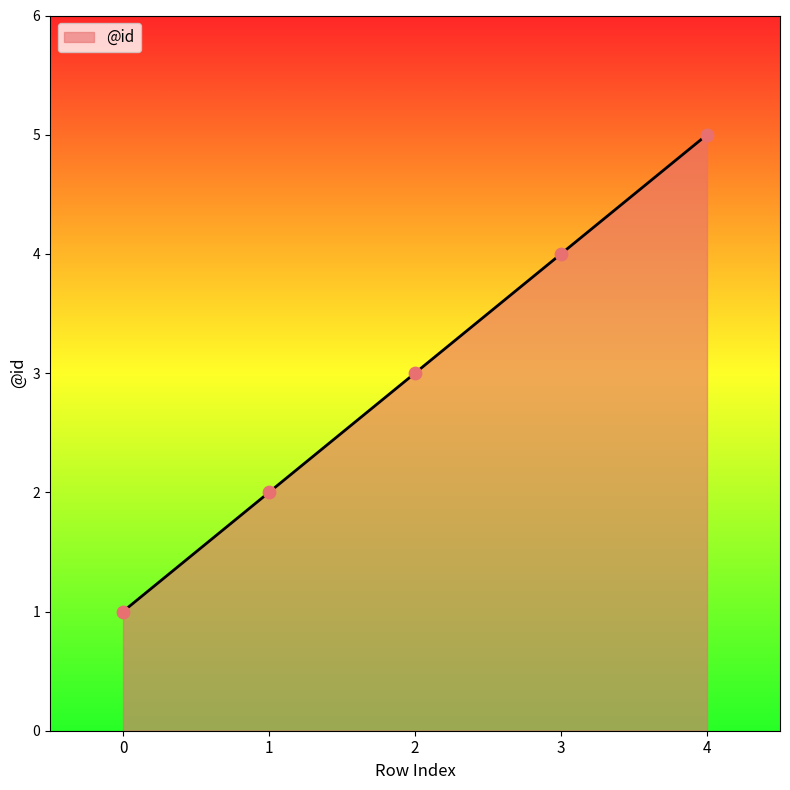

Which has a higher value, 2 or 1?

2